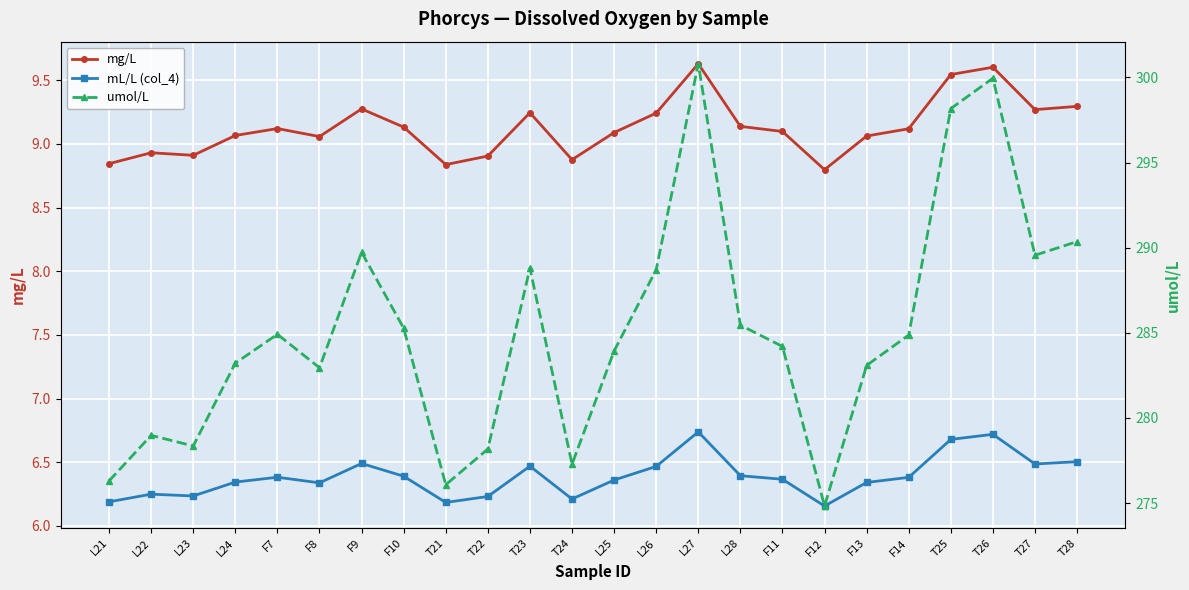

Does the chart display data point markers on the line(s)?

Yes